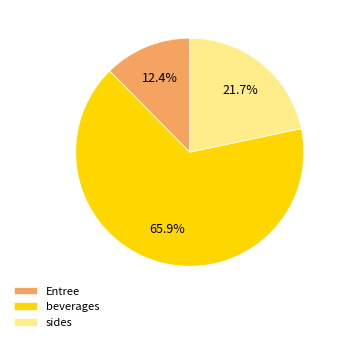

What percentage do Entree and sides together represent?

34.1%